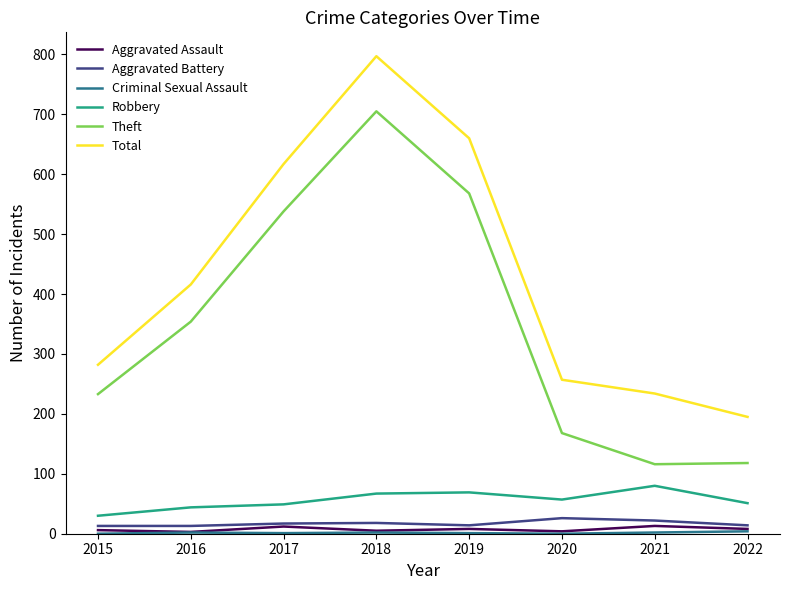

Which series changed the most between 2016 and 2021?

Theft